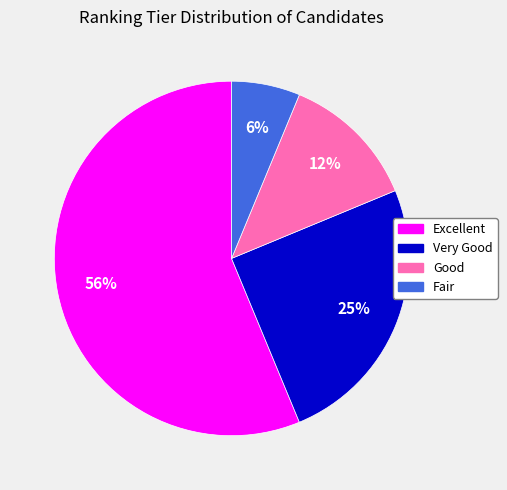

Which category has the smallest portion of the pie?

Fair